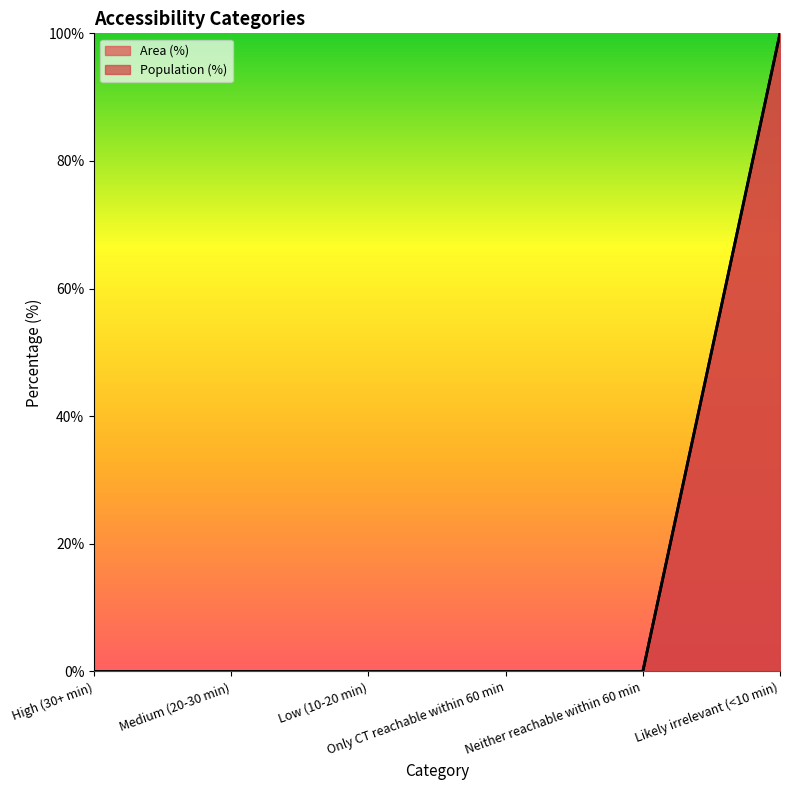

What are all the series names shown in the legend?

Area (%), Population (%)